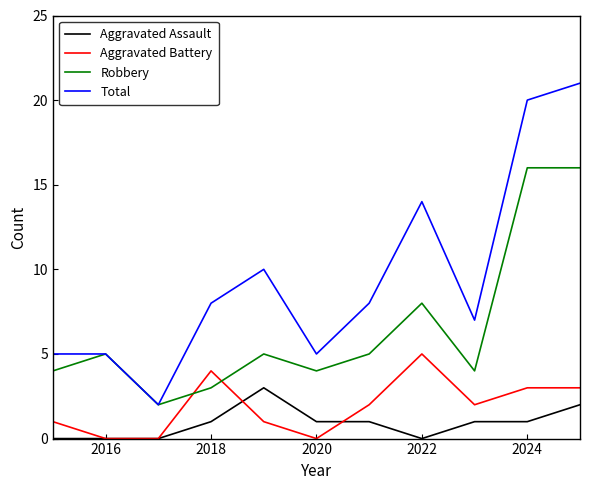

True or false: Robbery and Aggravated Assault intersect in this chart.

False